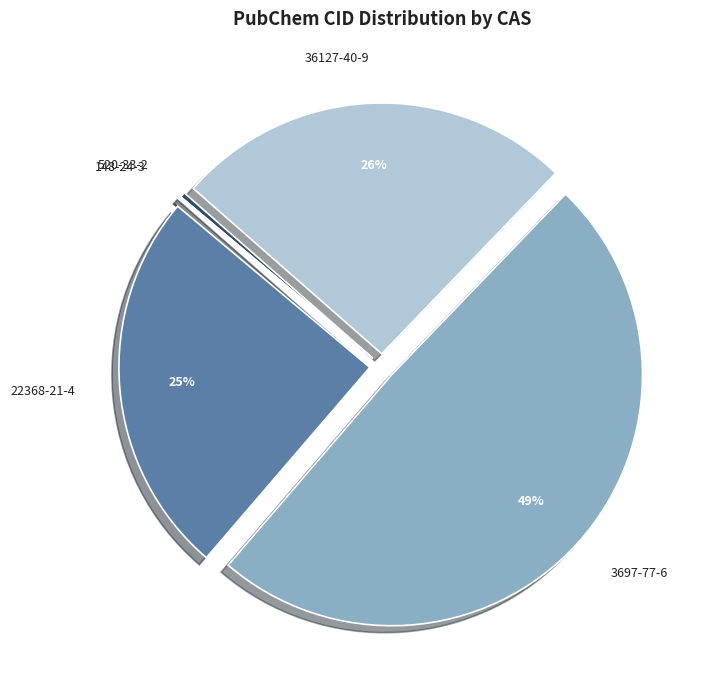

Is there a majority slice in this chart?

No